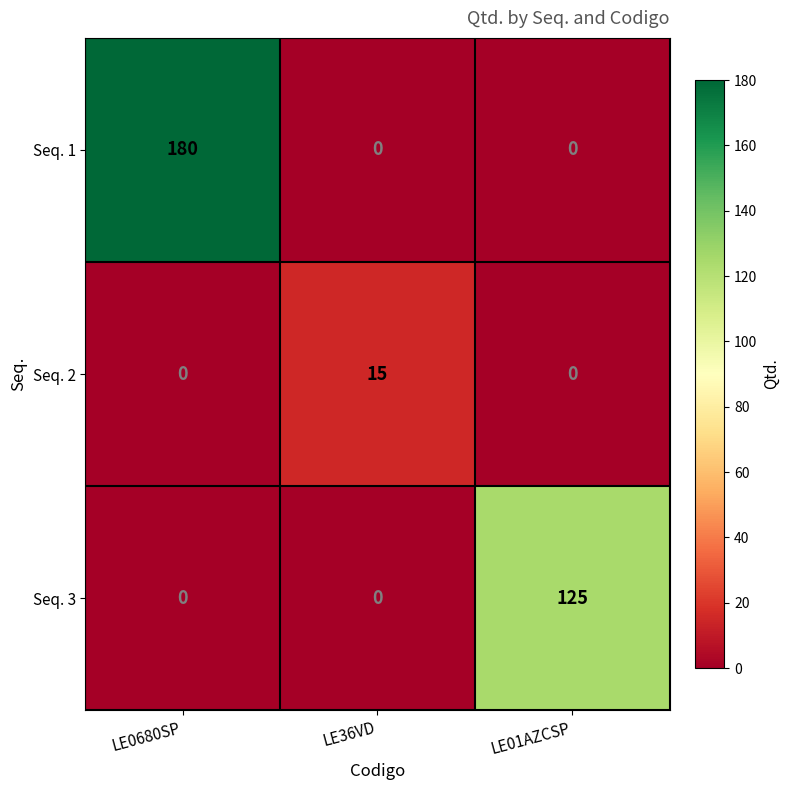

How many Seq. 1 values are between 0 and 180?

3